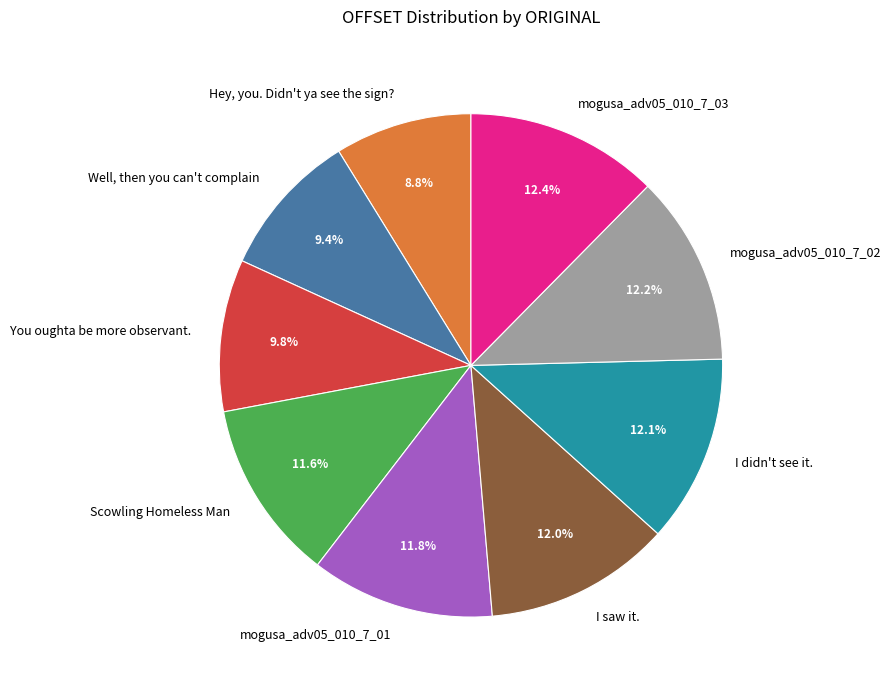

Which slice is the smallest?

Hey, you. Didn't ya see the sign?